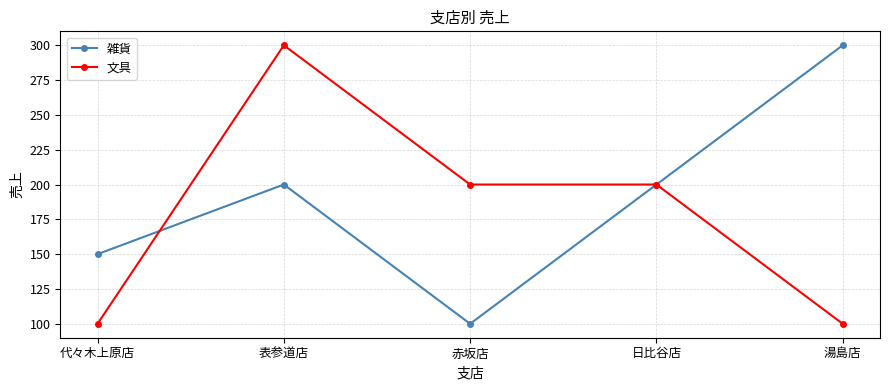

Between 代々木上原店 and 日比谷店, which series saw the biggest shift?

文具